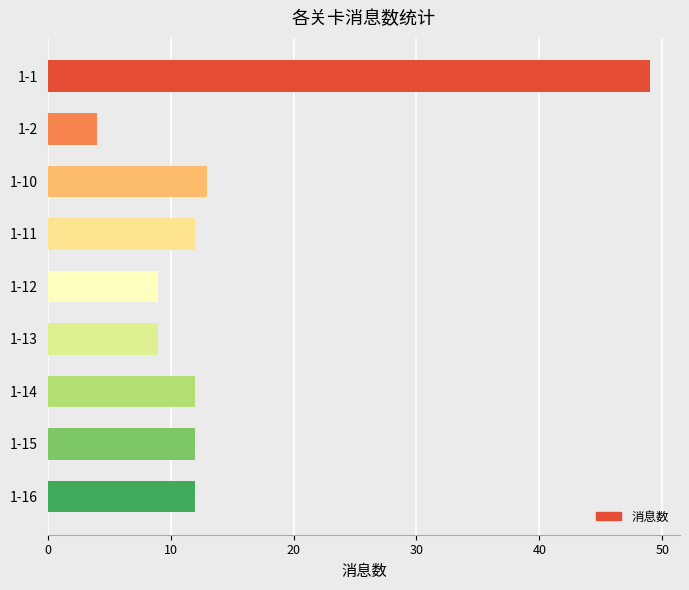

What is the difference between the values at 1-10 and 1-1?

36